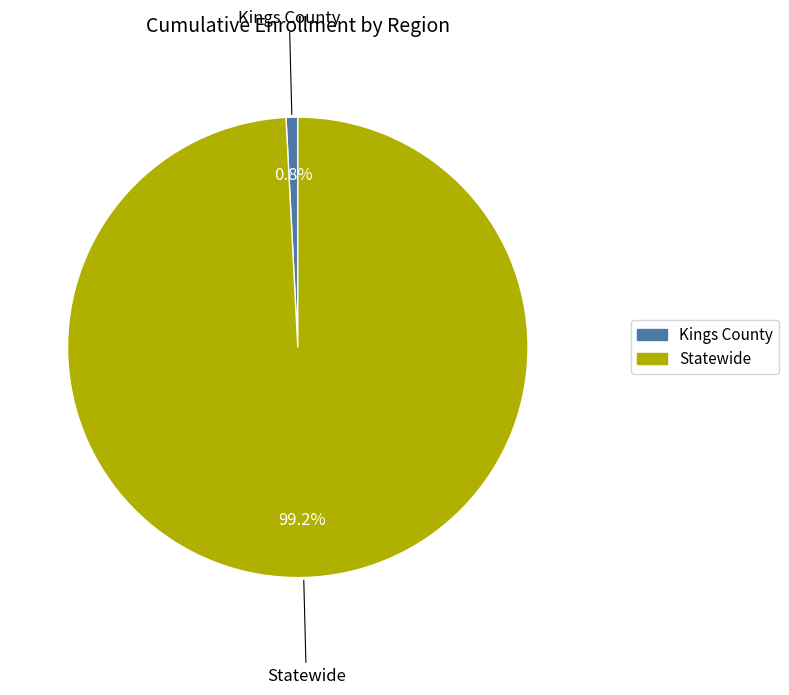

Rank the categories by value from highest to lowest.

Statewide, Kings County